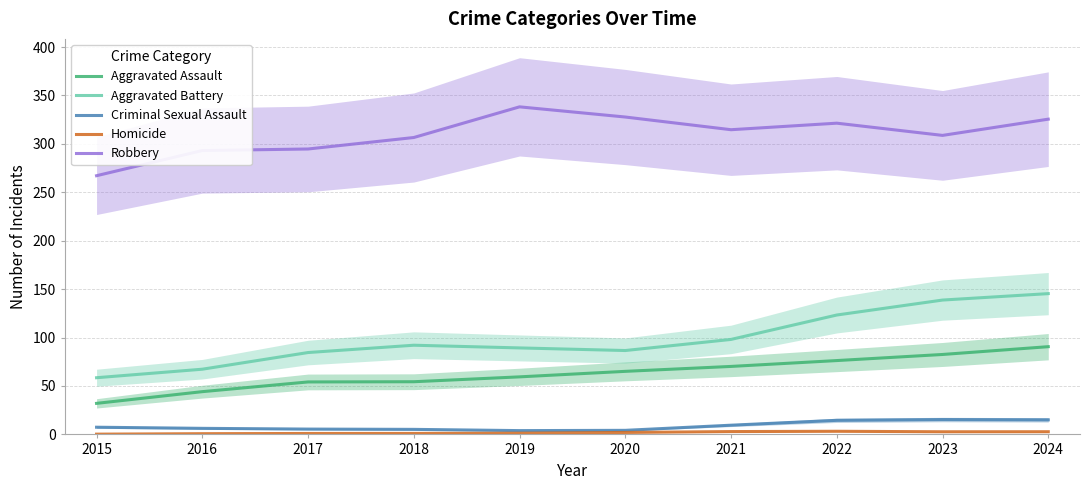

At how many categories does at least one series exceed 91?

10